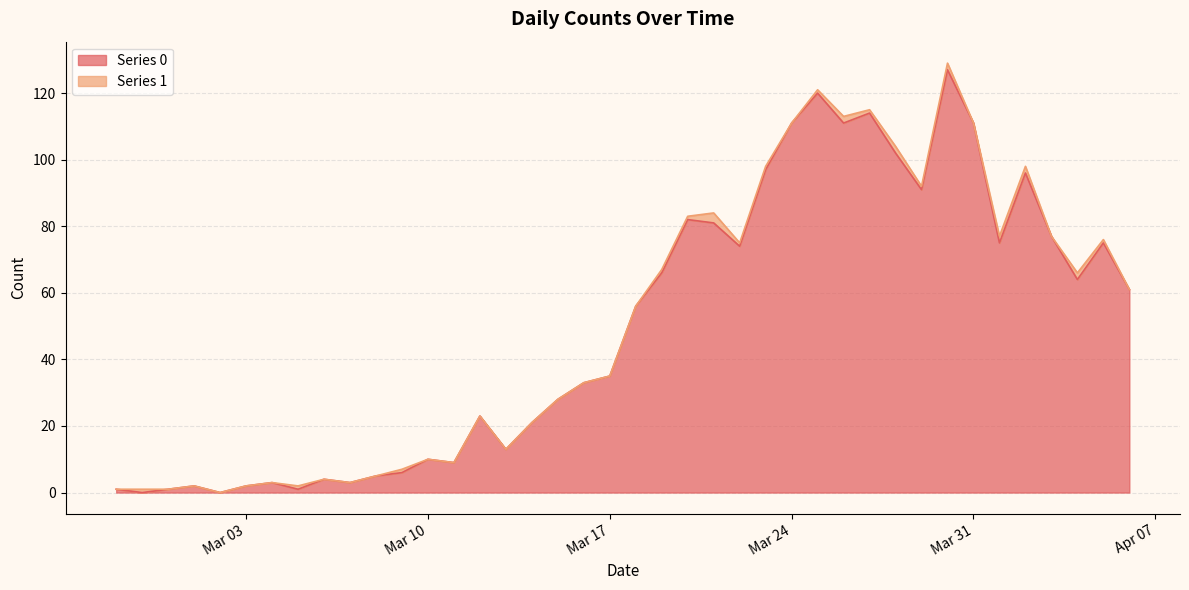

How many lines are shown in the chart?

2